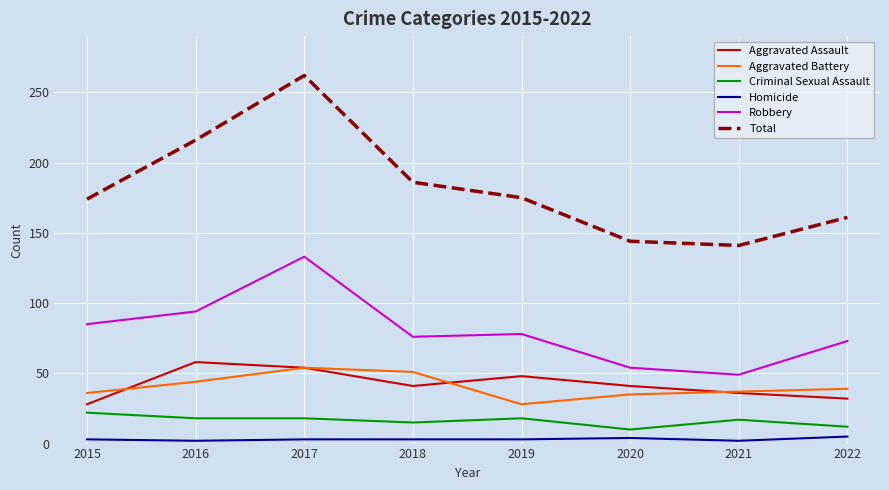

True or false: Criminal Sexual Assault and Total intersect in this chart.

False